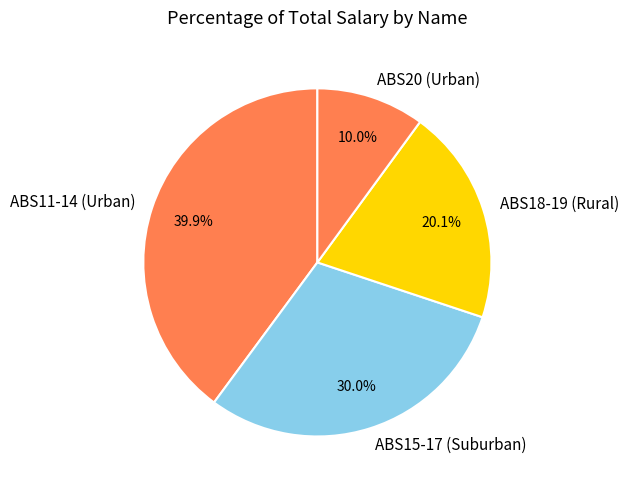

Approximately how many times larger is the value at ABS20 (Urban) compared to ABS18-19 (Rural)?

0.5